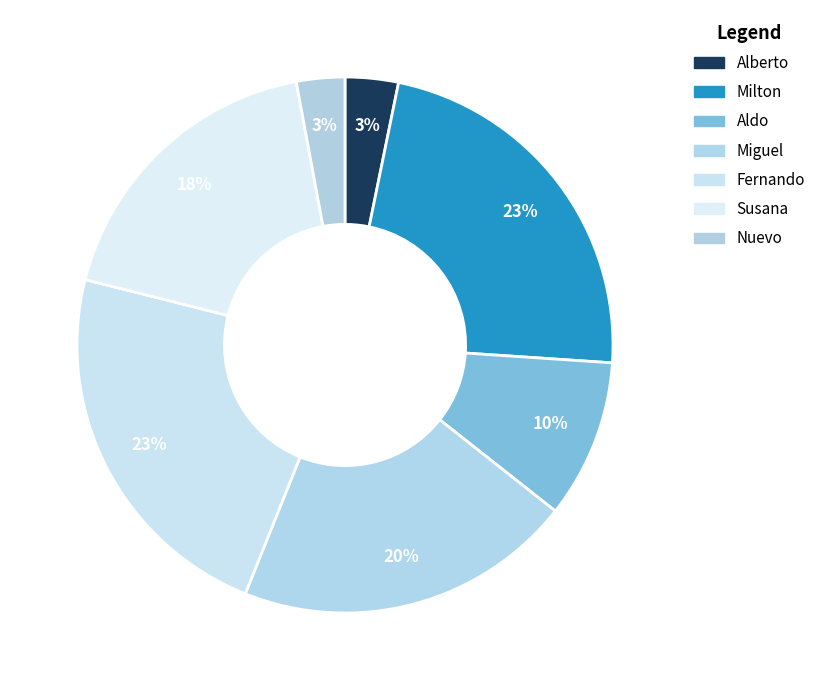

What percentage is the Milton slice, to the nearest percent?

23%